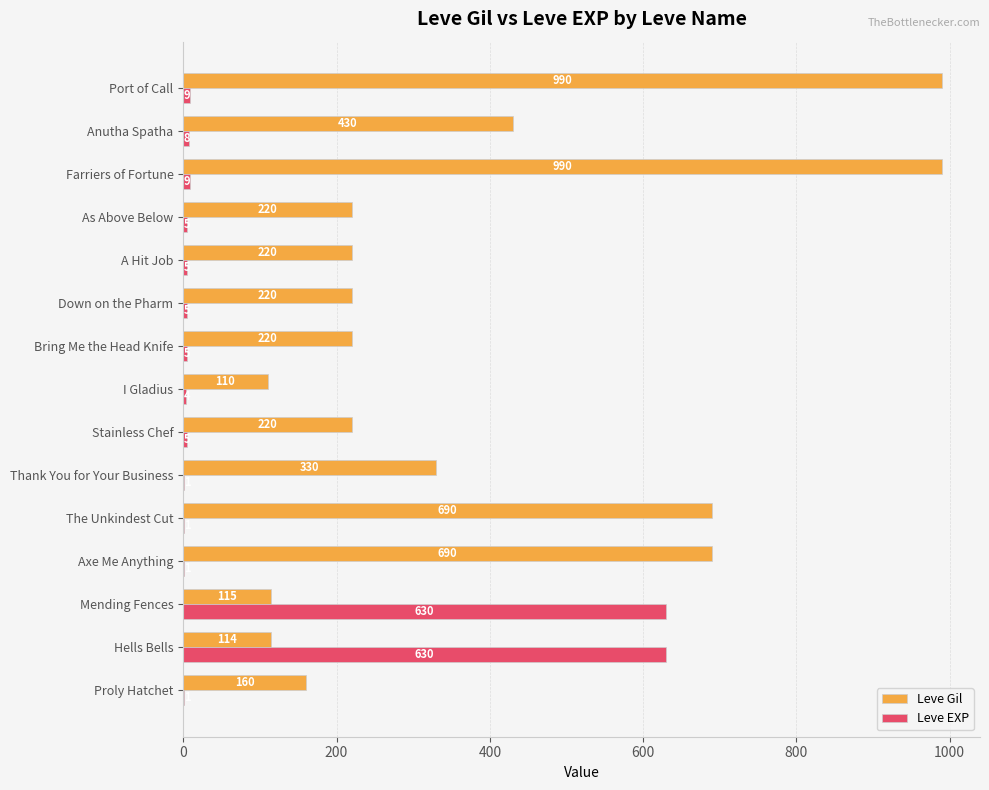

At which label is Leve Gil closest to 550?

Anutha Spatha